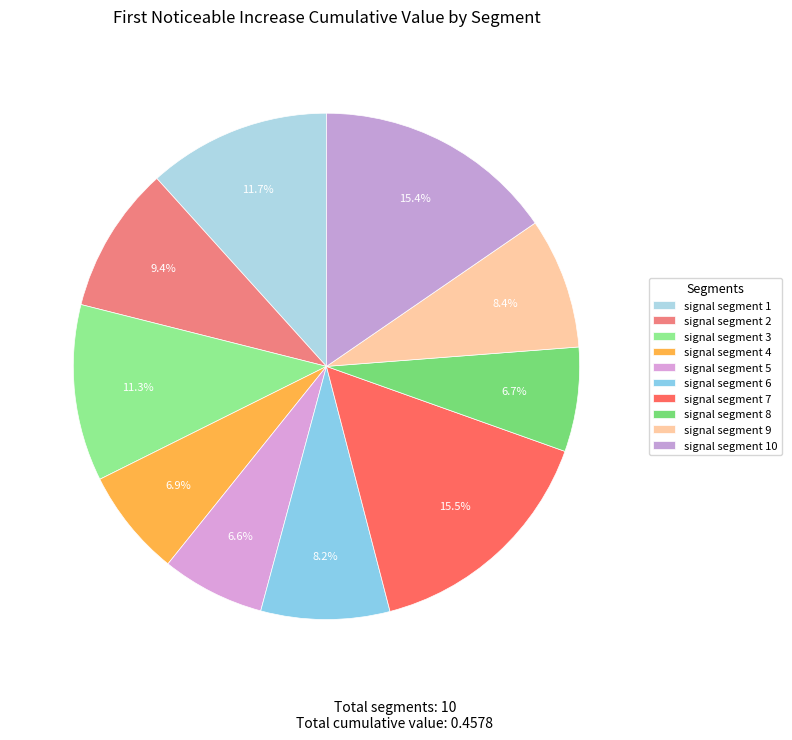

To the nearest percent, what is the difference between the signal segment 2 and signal segment 10 slice percentages?

6%